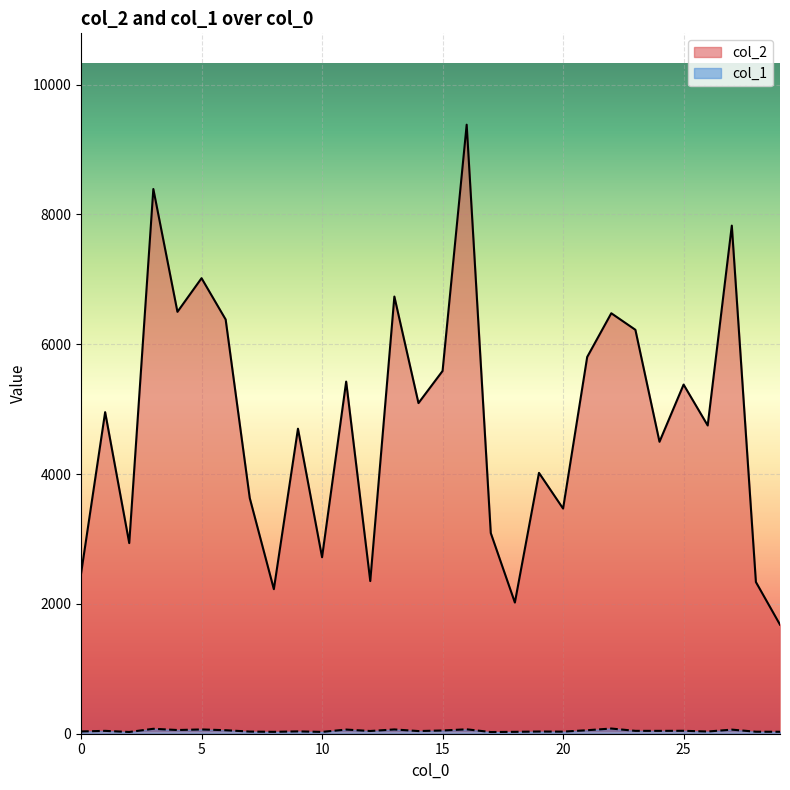

True or false: col_2 and col_1 cross at least once.

False